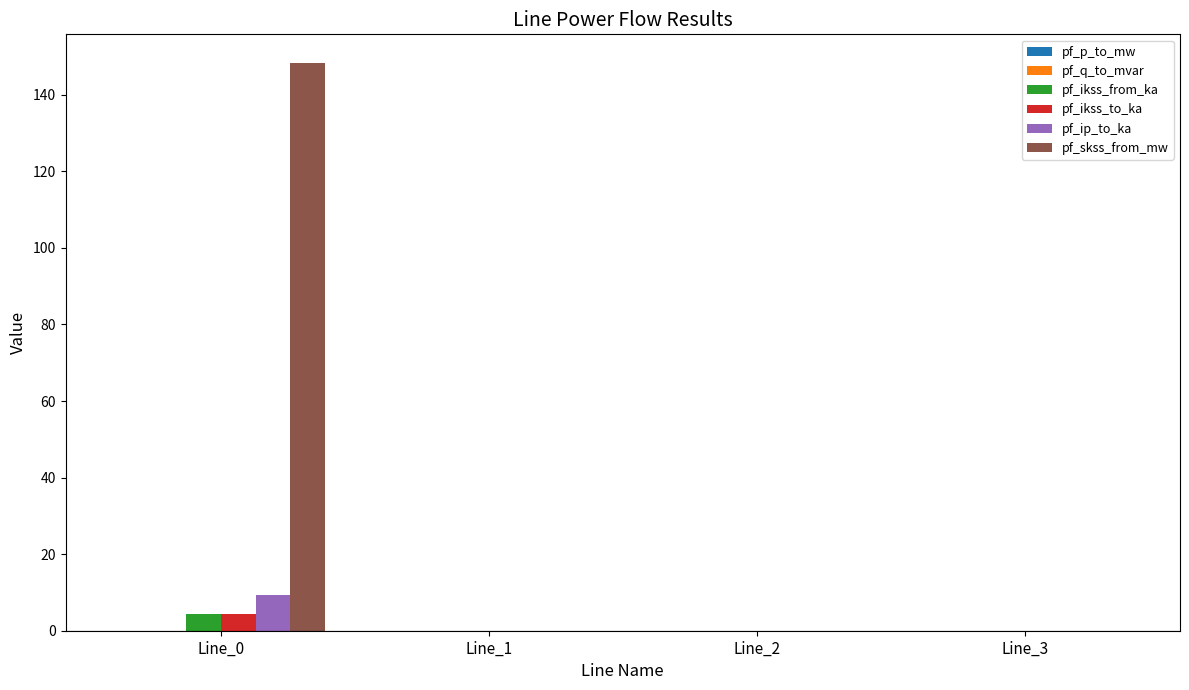

Count the number of data series in this chart.

6